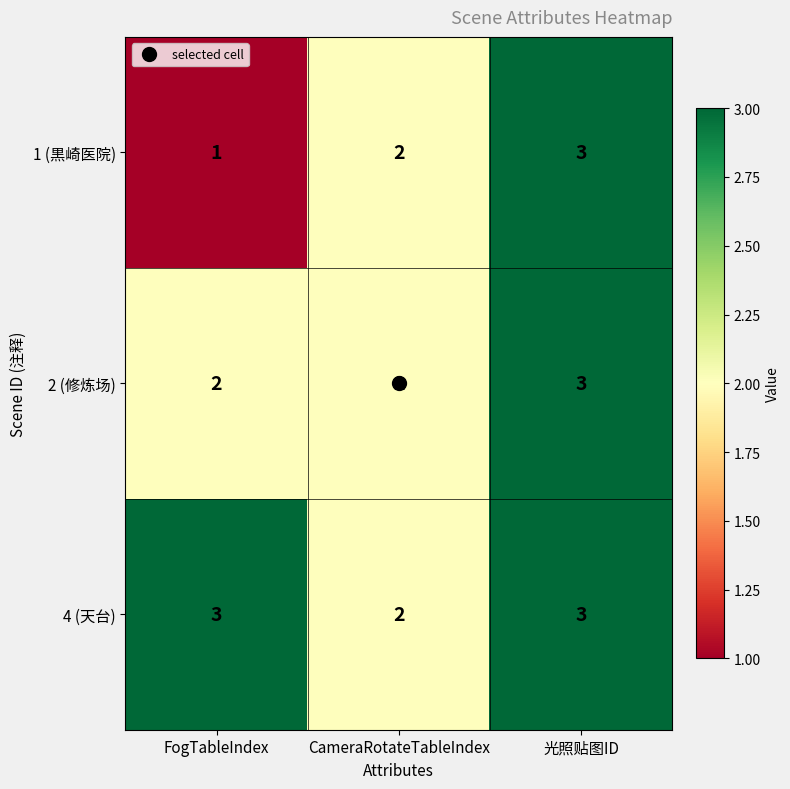

List the series in order of their overall mean, highest first.

4 (天台), 2 (修炼场), 1 (黒崎医院)